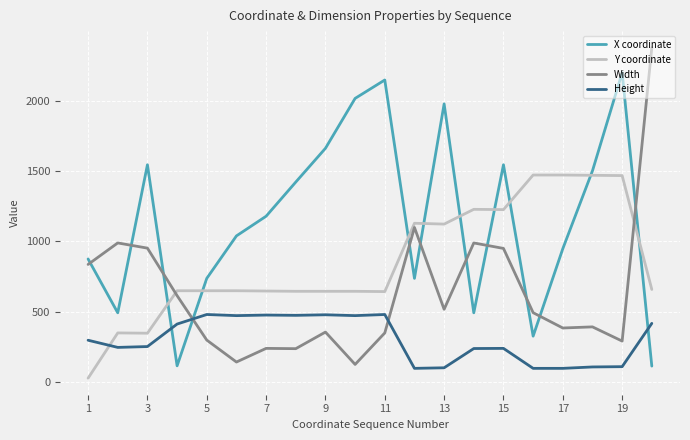

True or false: X coordinate has more than 1 interior local peaks.

True